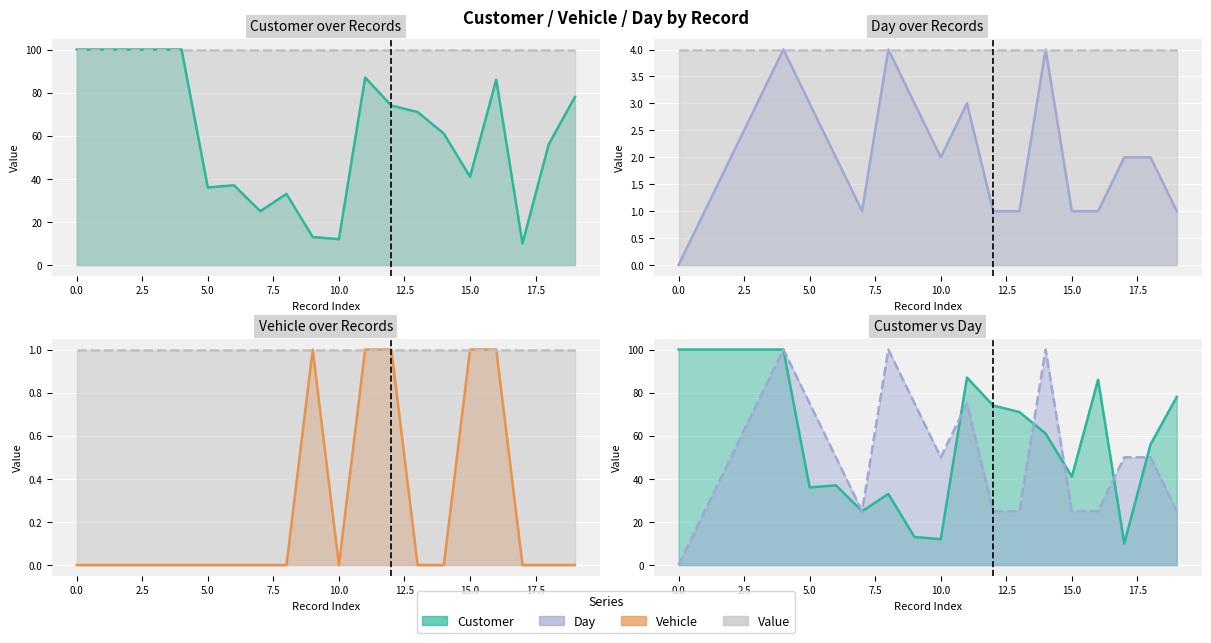

Which category has the lowest value in the Customer line series?

17